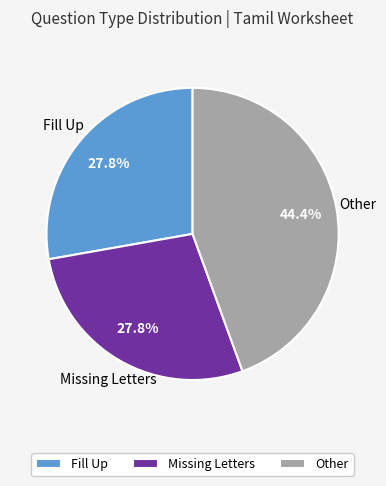

The Fill Up slice represents 41% of the pie. True or false?

False